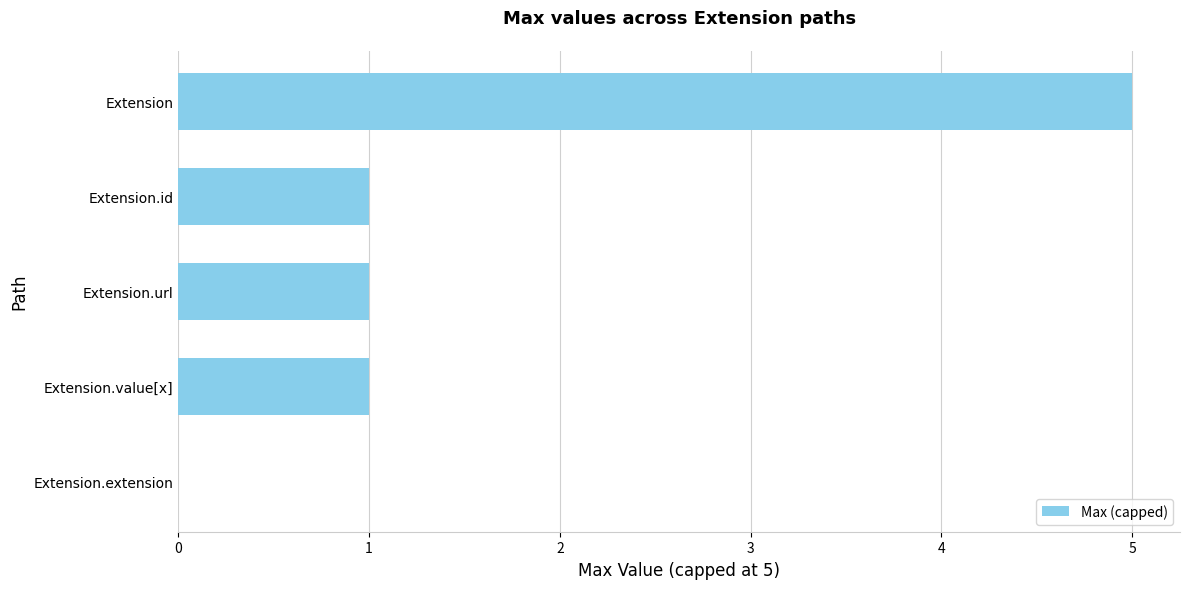

True or false: the data shows 0 at Extension.extension.

True